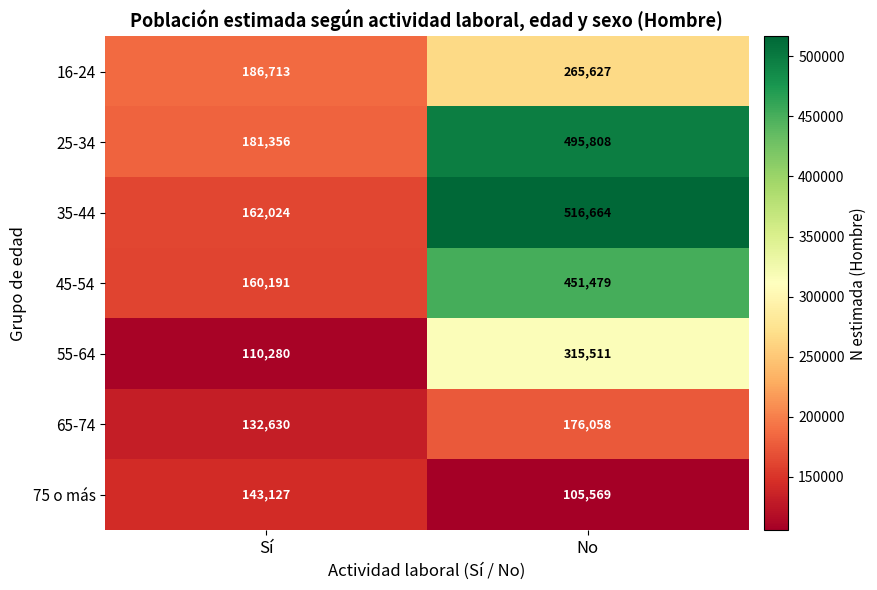

Between Sí and No, which series saw the biggest shift?

35-44